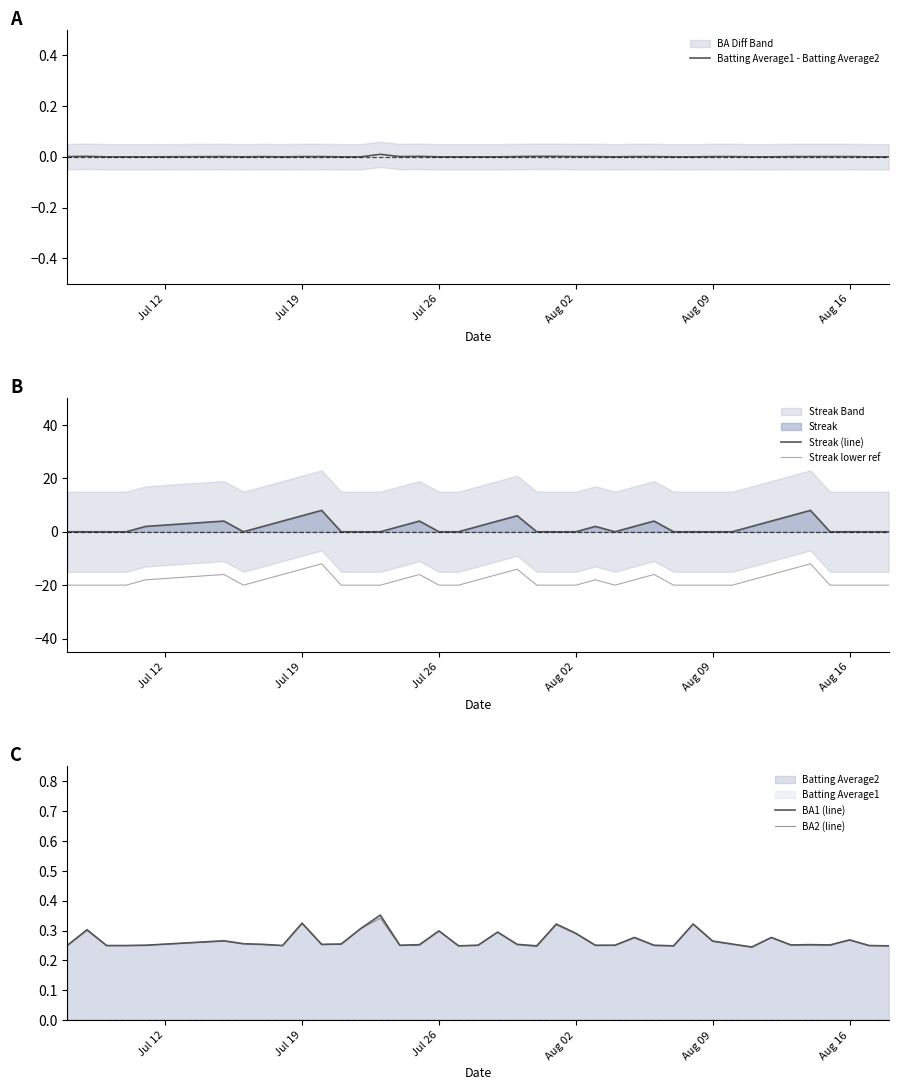

What is the lowest value of the BA2 (line) series?

0.2